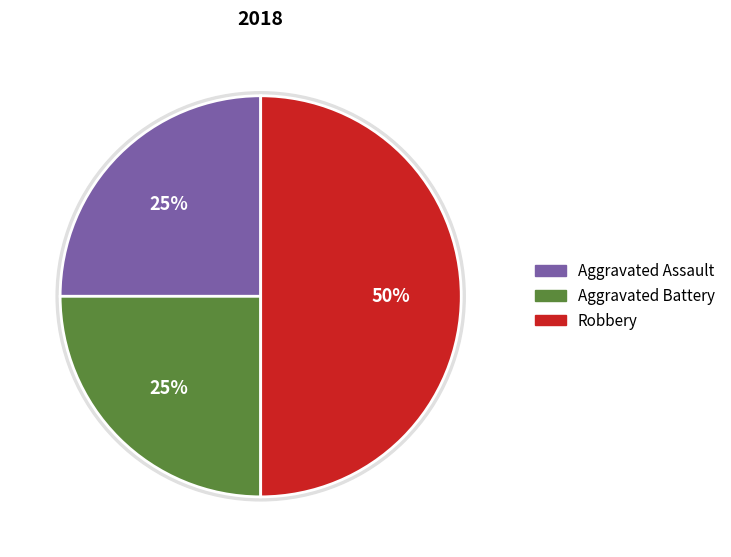

Which has a higher value, Aggravated Battery or Robbery?

Robbery